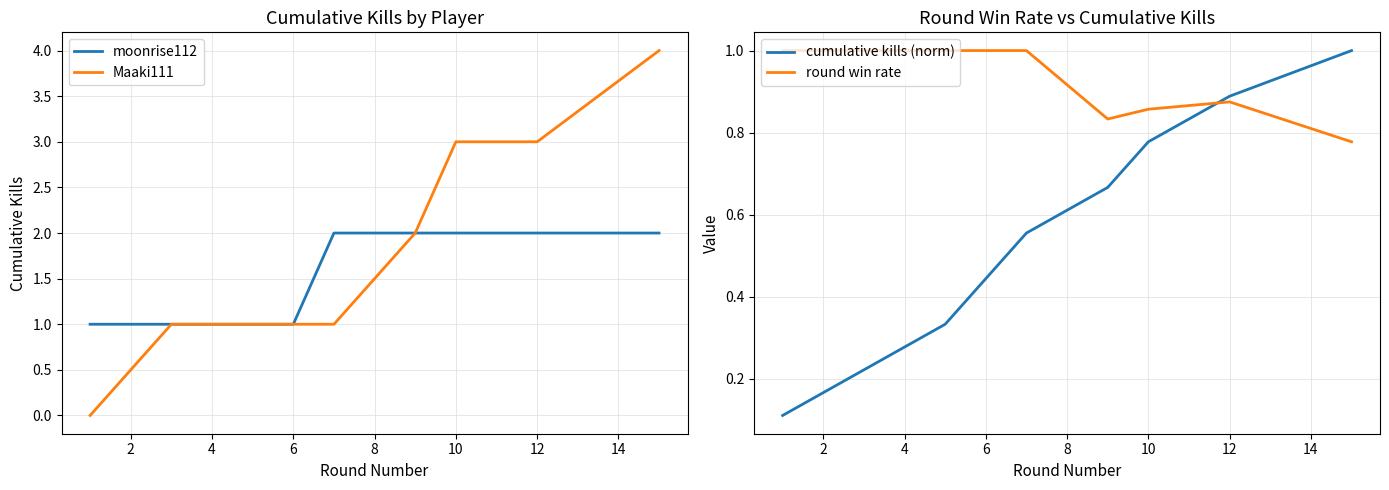

What is the maximum value for Maaki111?

4